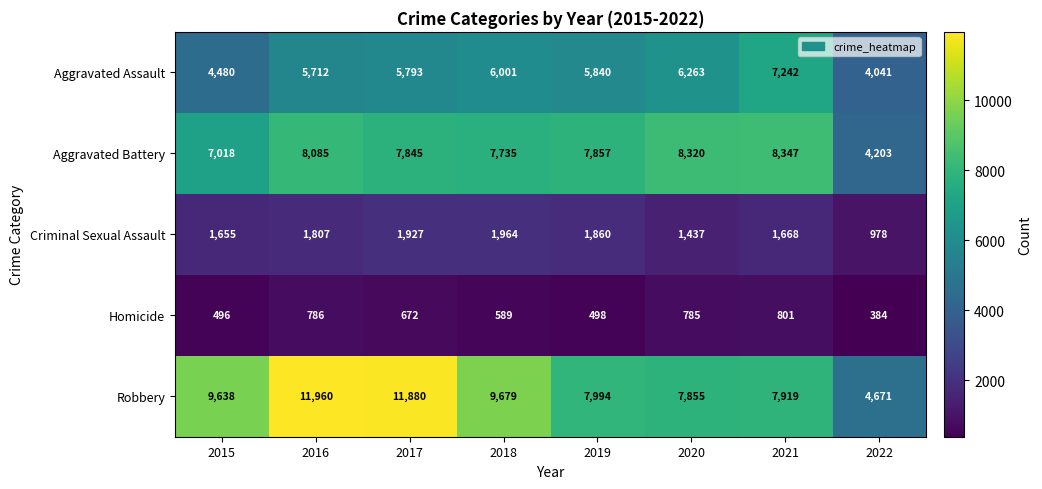

Count the number of data series in this chart.

5